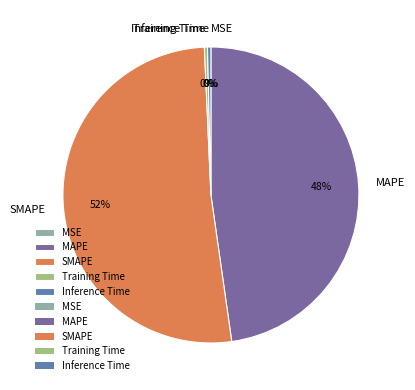

Is the sum of SMAPE and MAPE greater than half?

Yes